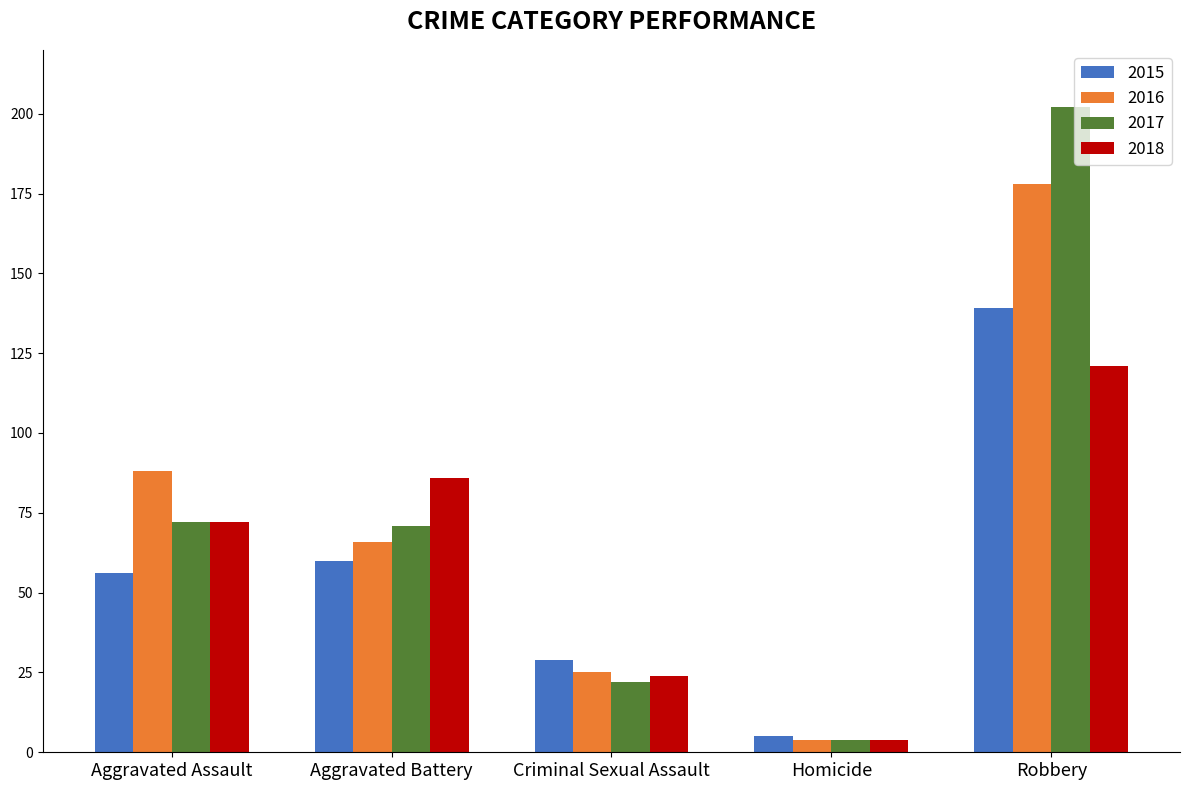

What is the label of the 4th bar from the left?

Homicide